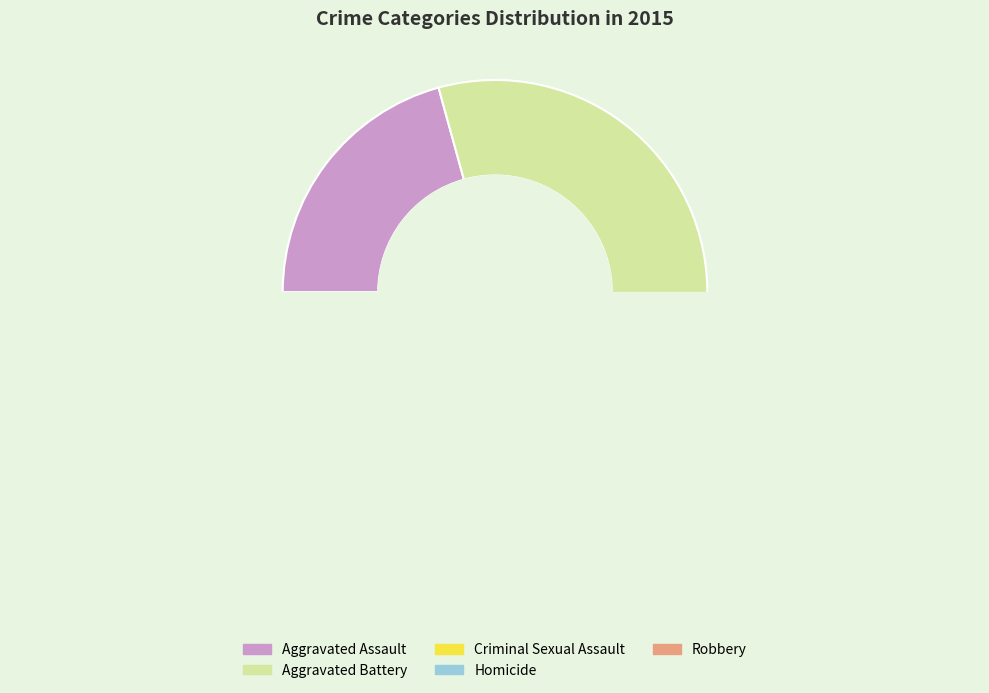

Does Aggravated Assault represent more than half of the total?

No